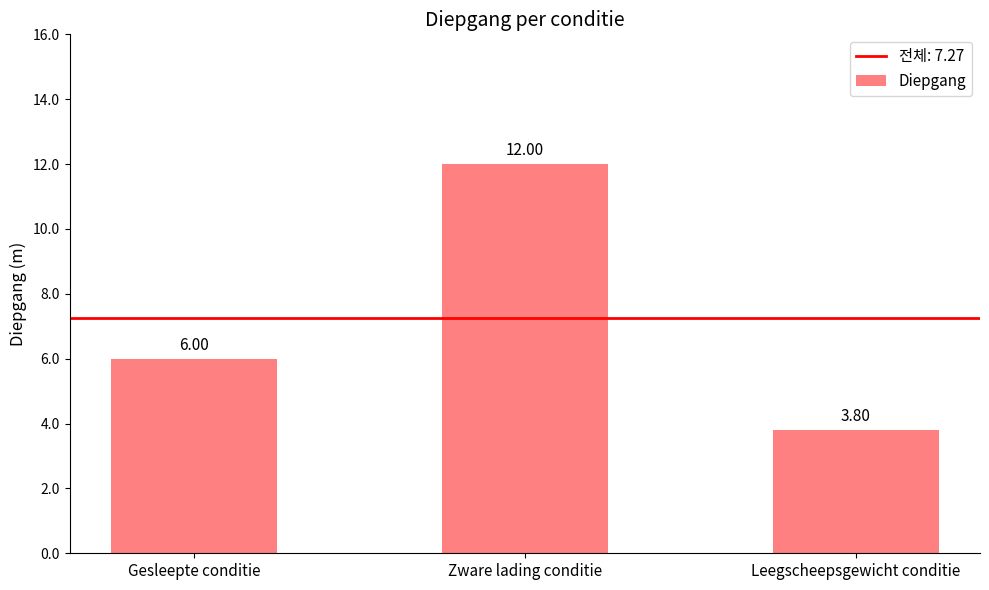

List the labels in order of value, smallest first.

Leegscheepsgewicht conditie, Gesleepte conditie, Zware lading conditie